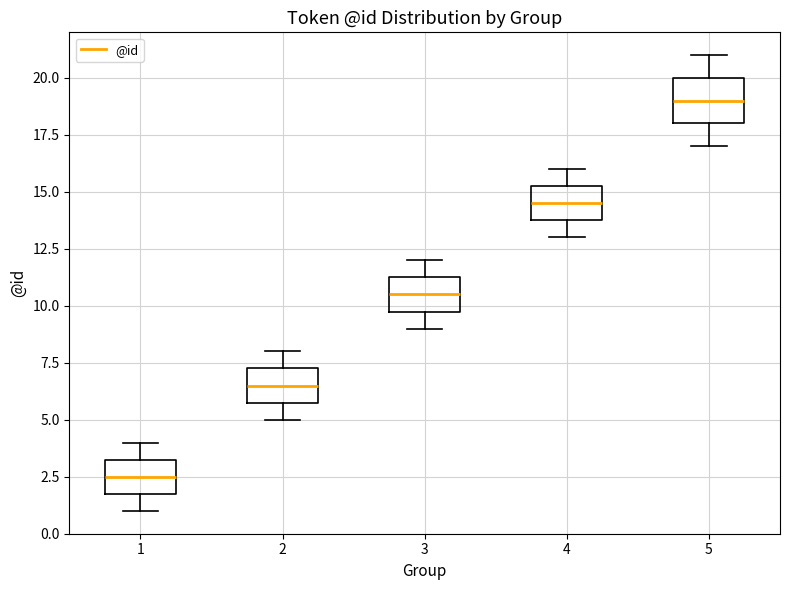

Reading left to right, transcribe this box plot: for each box, give where its median line is, the range the box spans, and where its two whiskers end, as read against the y-axis. The values are not printed on the chart, so give them approximately, as read against the axis.

1: median 2.5, box 2.0 to 3.5, whiskers 1.0 to 4.0
2: median 6.5, box 6.0 to 7.5, whiskers 5.0 to 8.0
3: median 10.5, box 10.0 to 11.5, whiskers 9.0 to 12.0
4: median 14.5, box 14.0 to 15.5, whiskers 13.0 to 16.0
5: median 19.0, box 18.0 to 20.0, whiskers 17.0 to 21.0